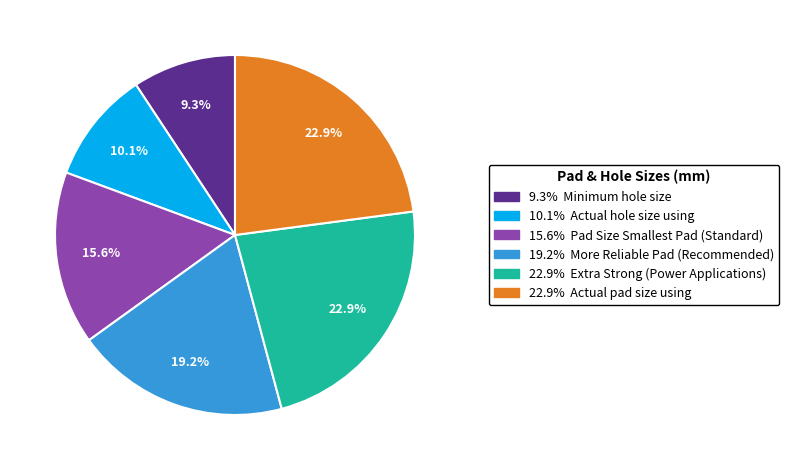

Does any single category account for the majority?

No